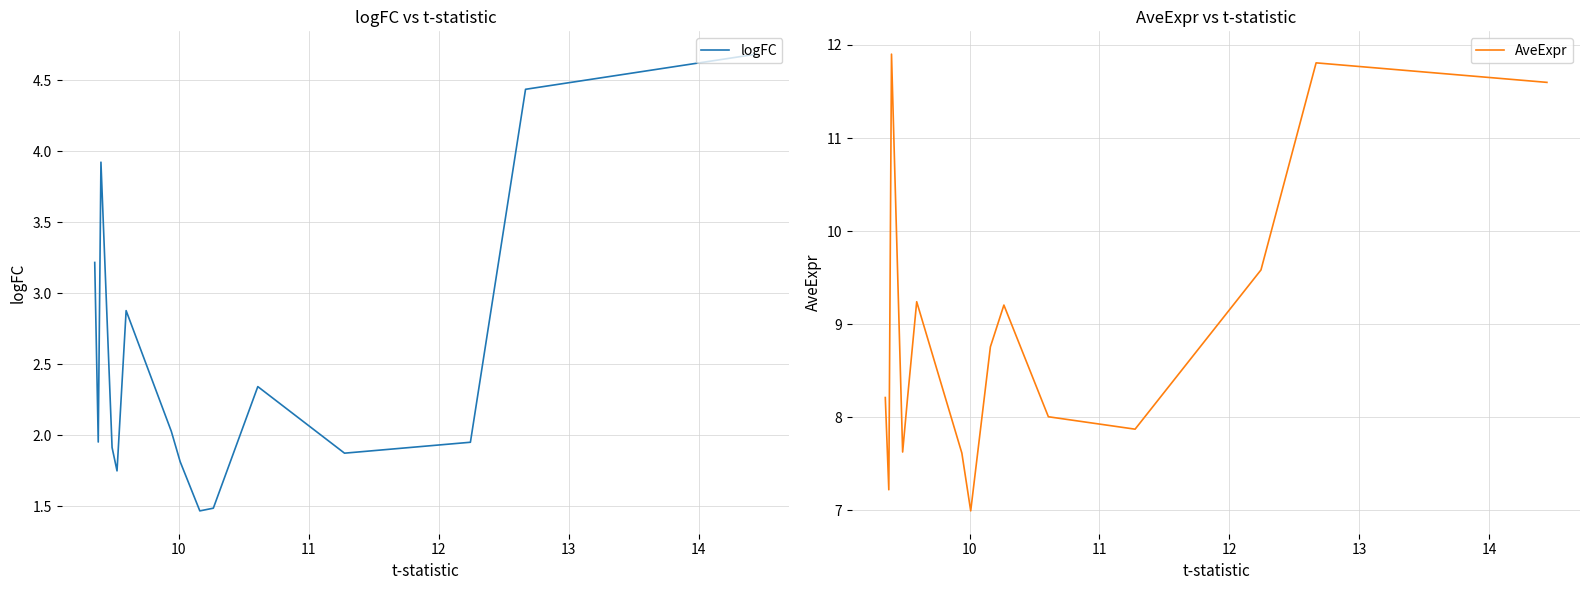

What is the minimum value shown in the chart?

1.5